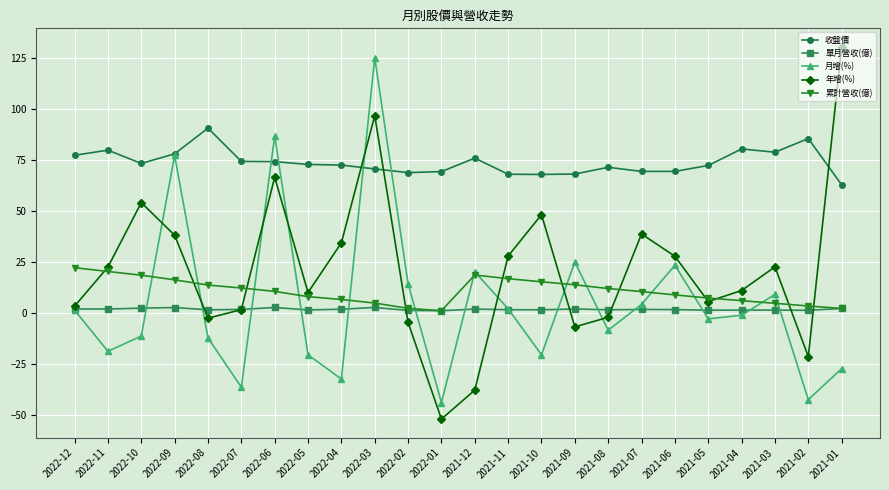

After their last crossing, which series has the higher values: 月增(%) or 收盤價?

收盤價